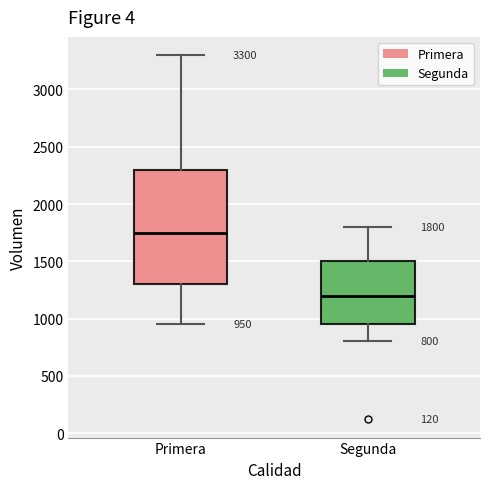

Which box is the tallest, from its lower edge to its upper edge?

Primera